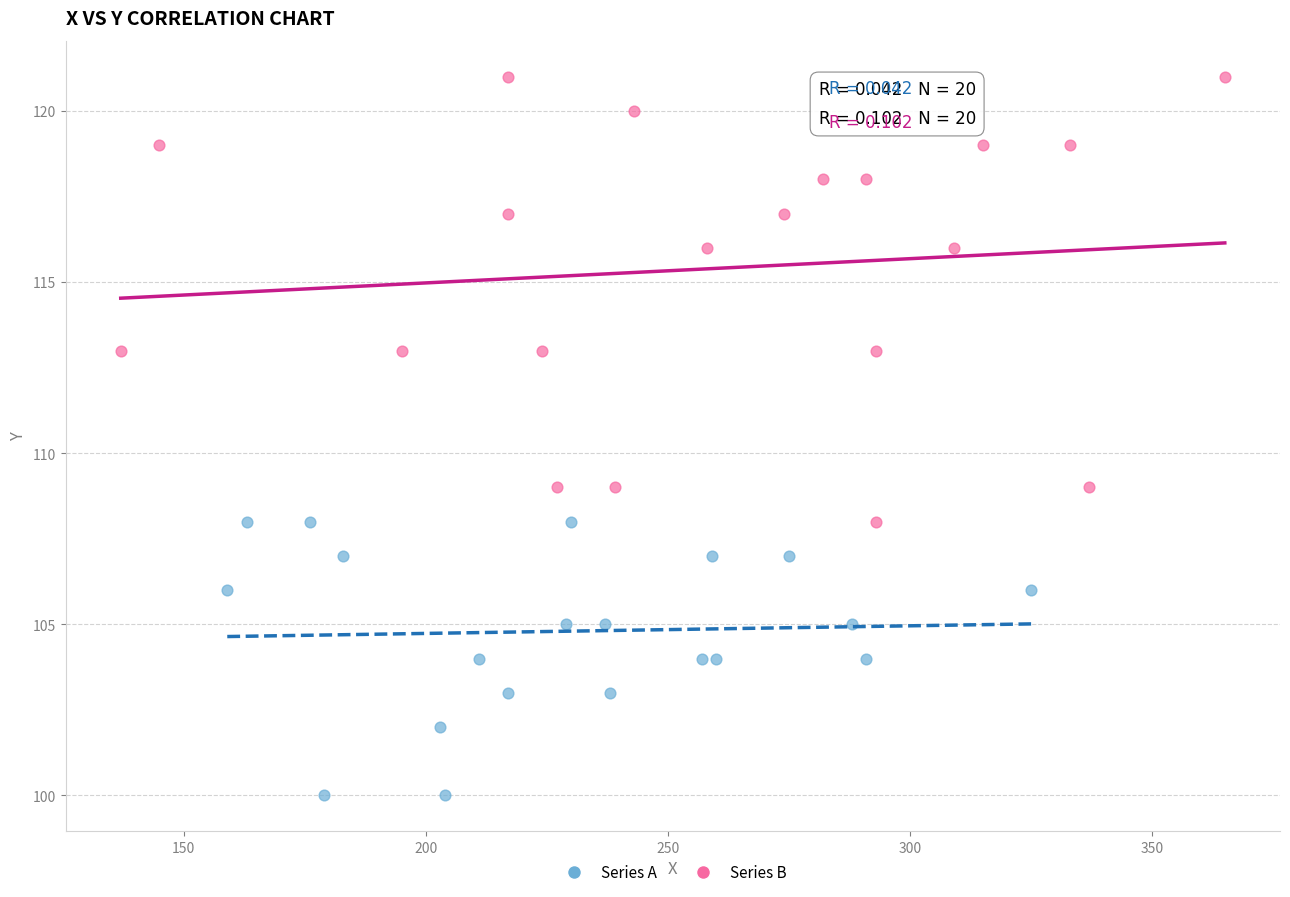

What are all the series names shown in the legend?

Series A, Series B